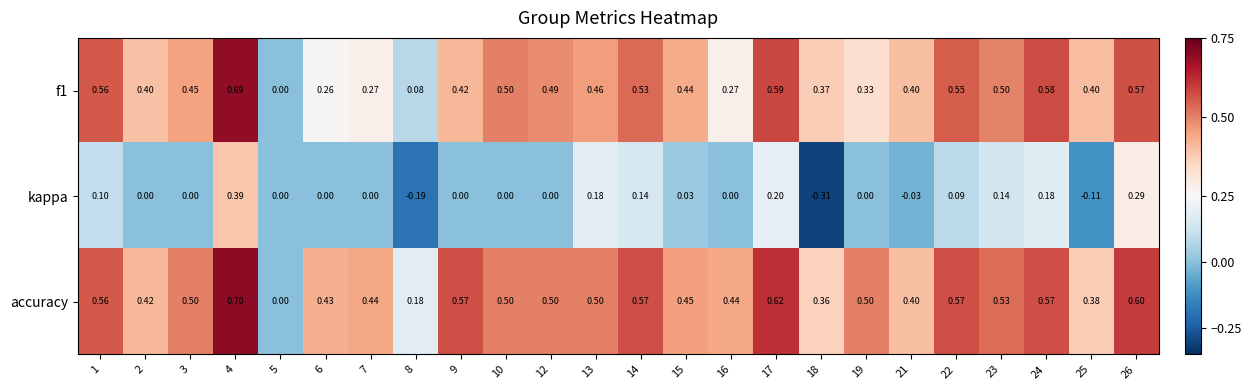

Is the value of accuracy at 21 greater than the value of f1 at 4?

No